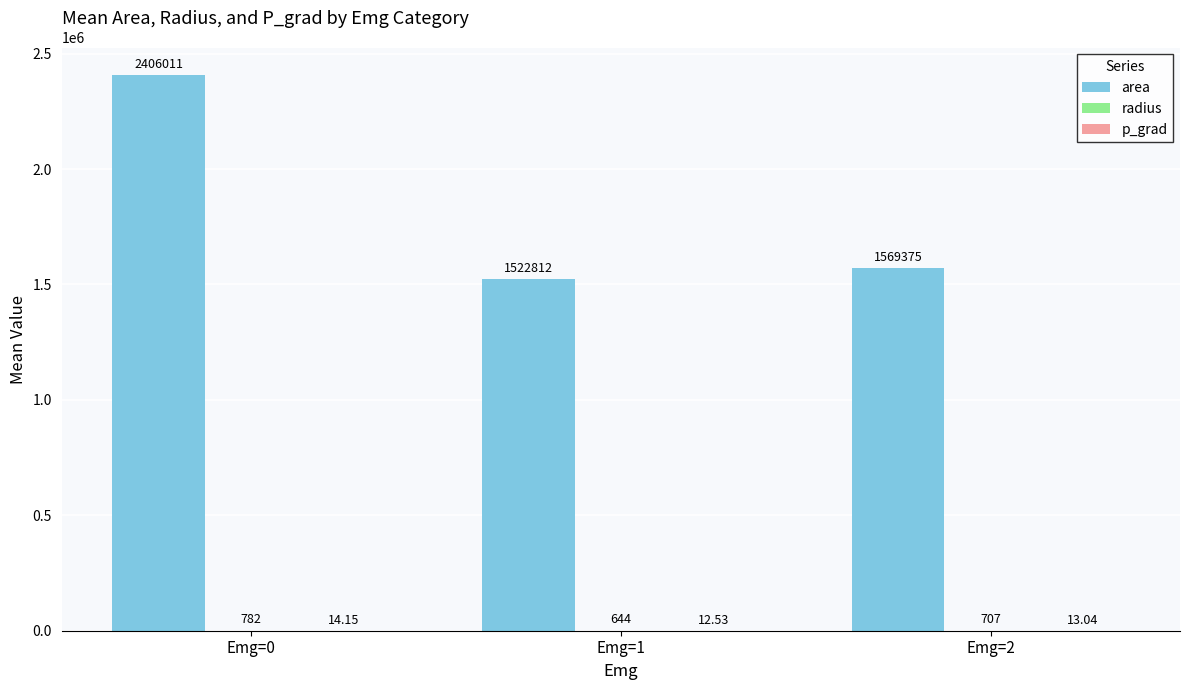

Where does the p_grad series first go above 13?

Emg=0